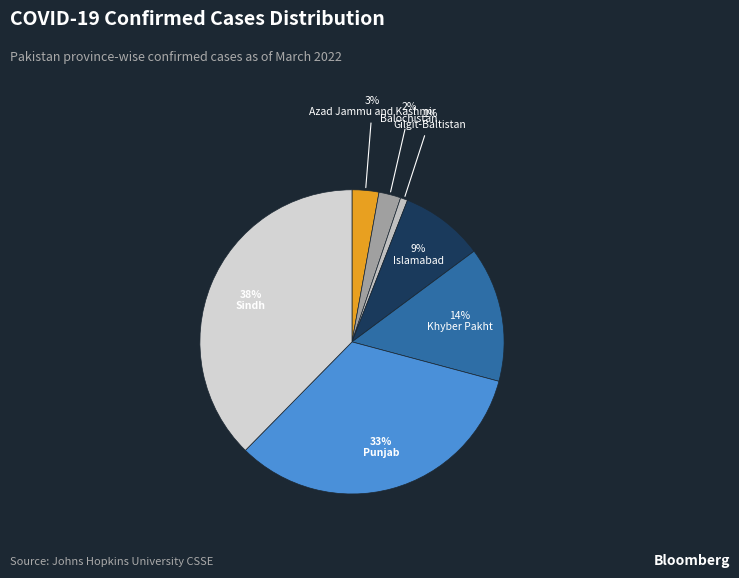

How many slices are in this pie chart?

7